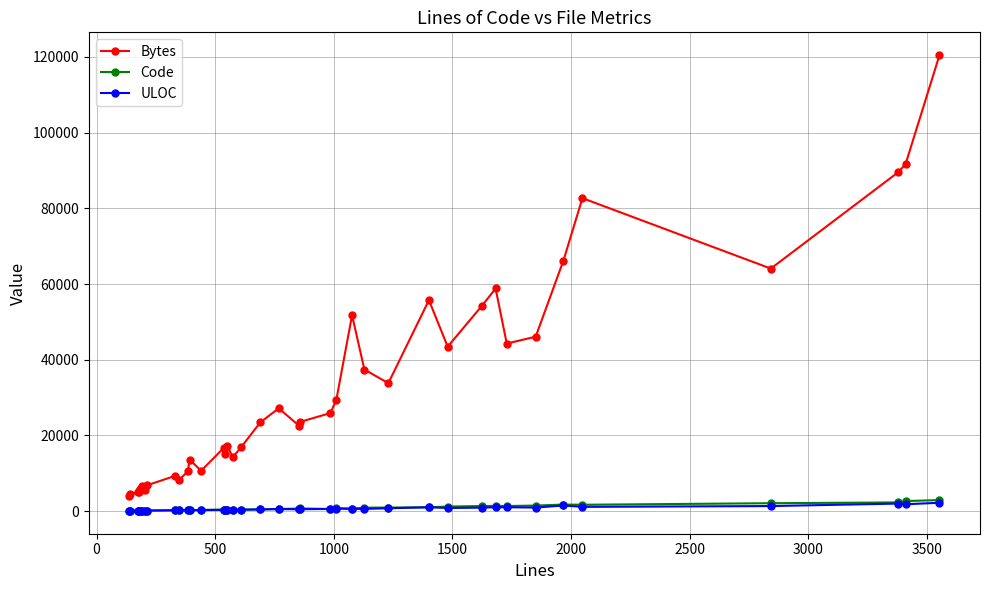

True or false: Bytes and ULOC intersect in this chart.

False